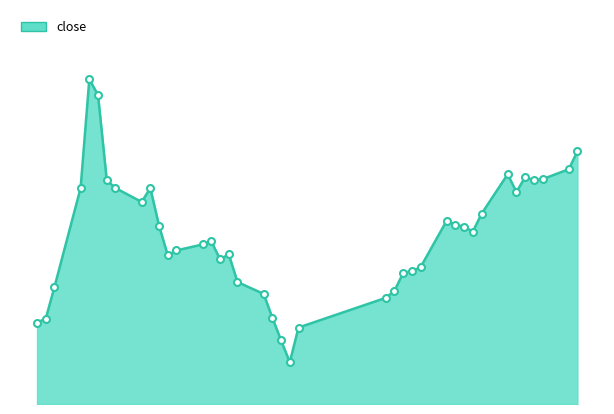

How many interior local peaks (higher than both neighbors) does the data have?

7